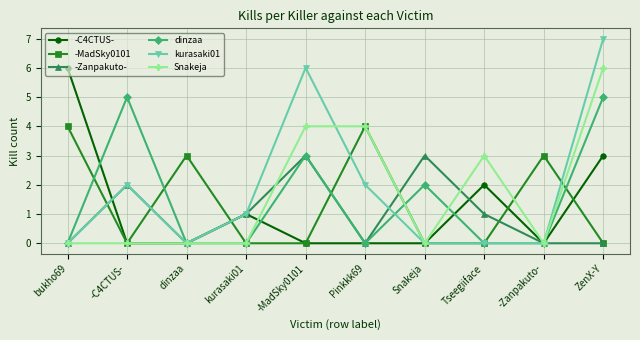

Count the number of categories in the chart.

10